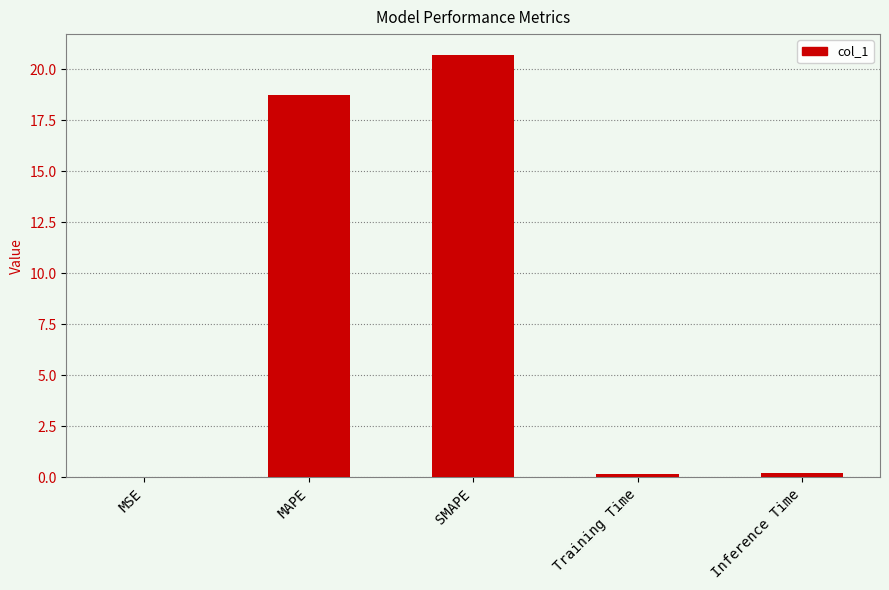

Between Inference Time and SMAPE, which is larger?

SMAPE